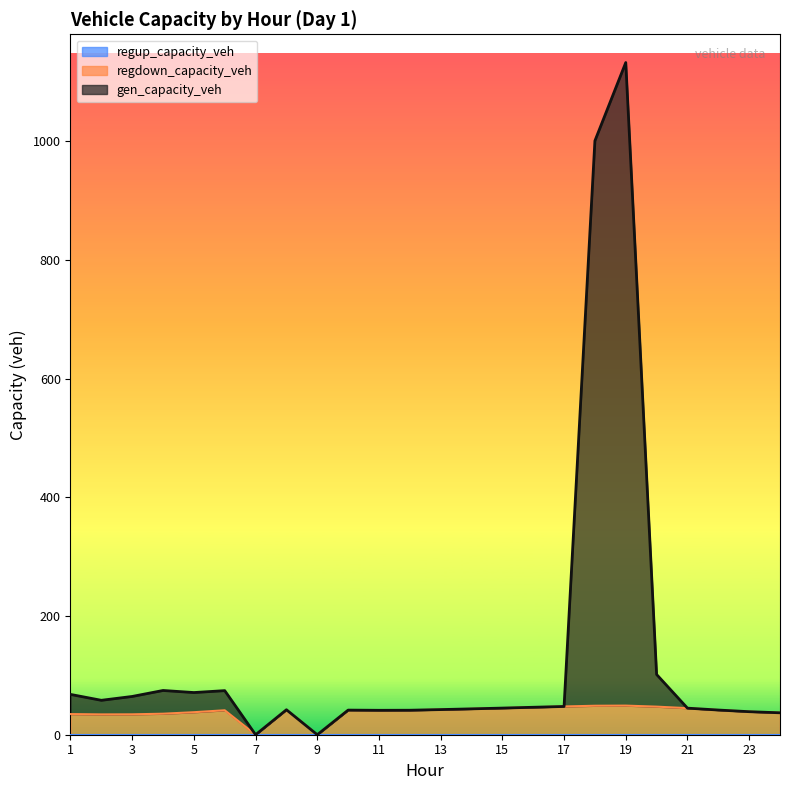

What is the difference between the maximum and second lowest values in the gen_capacity_veh series?

1132.4